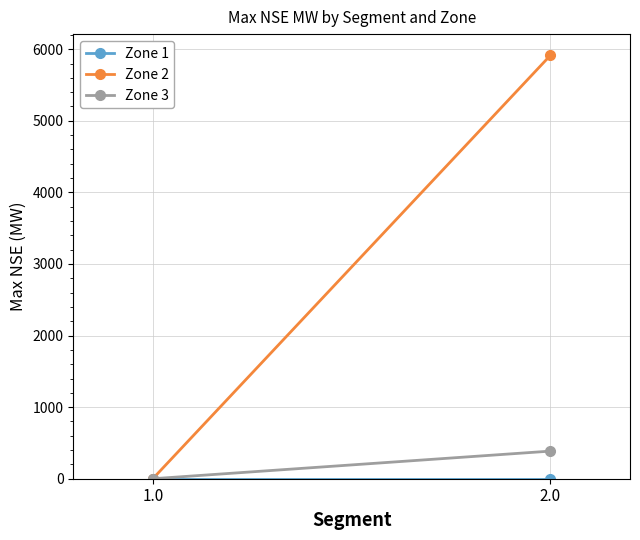

What is the label of the 2nd point from the left?

2.0